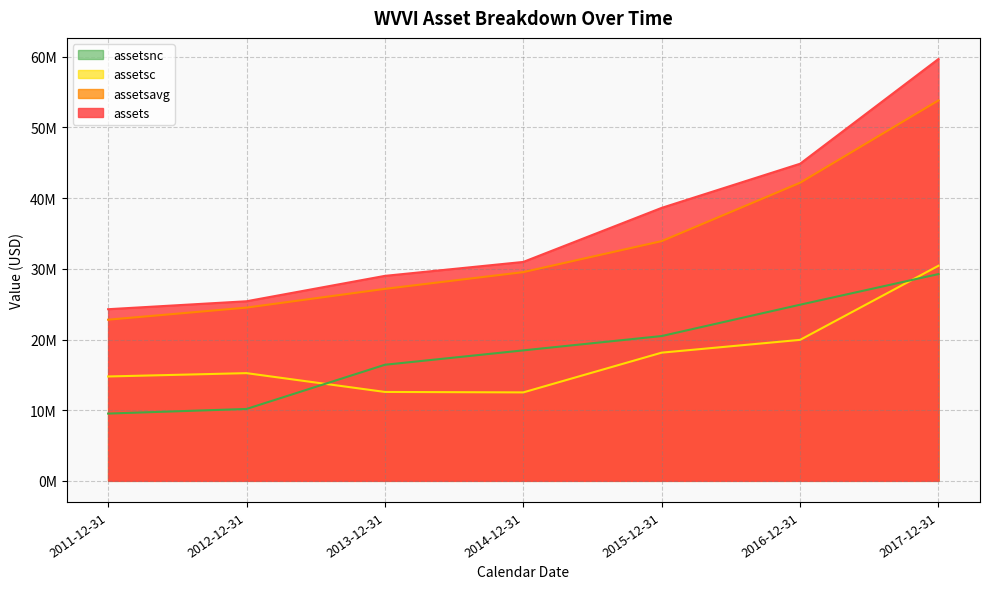

What is the difference between the assetsc values at 2017-12-31 and 2011-12-31?

15670032